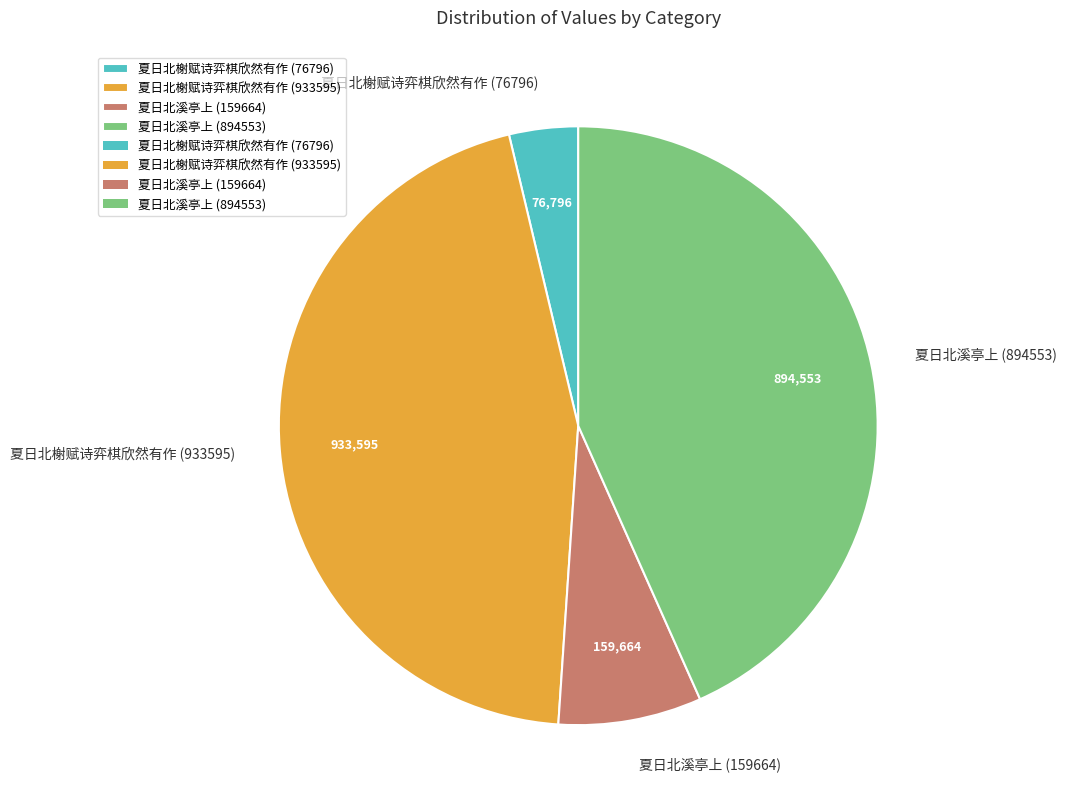

How many segments does this pie chart have?

4